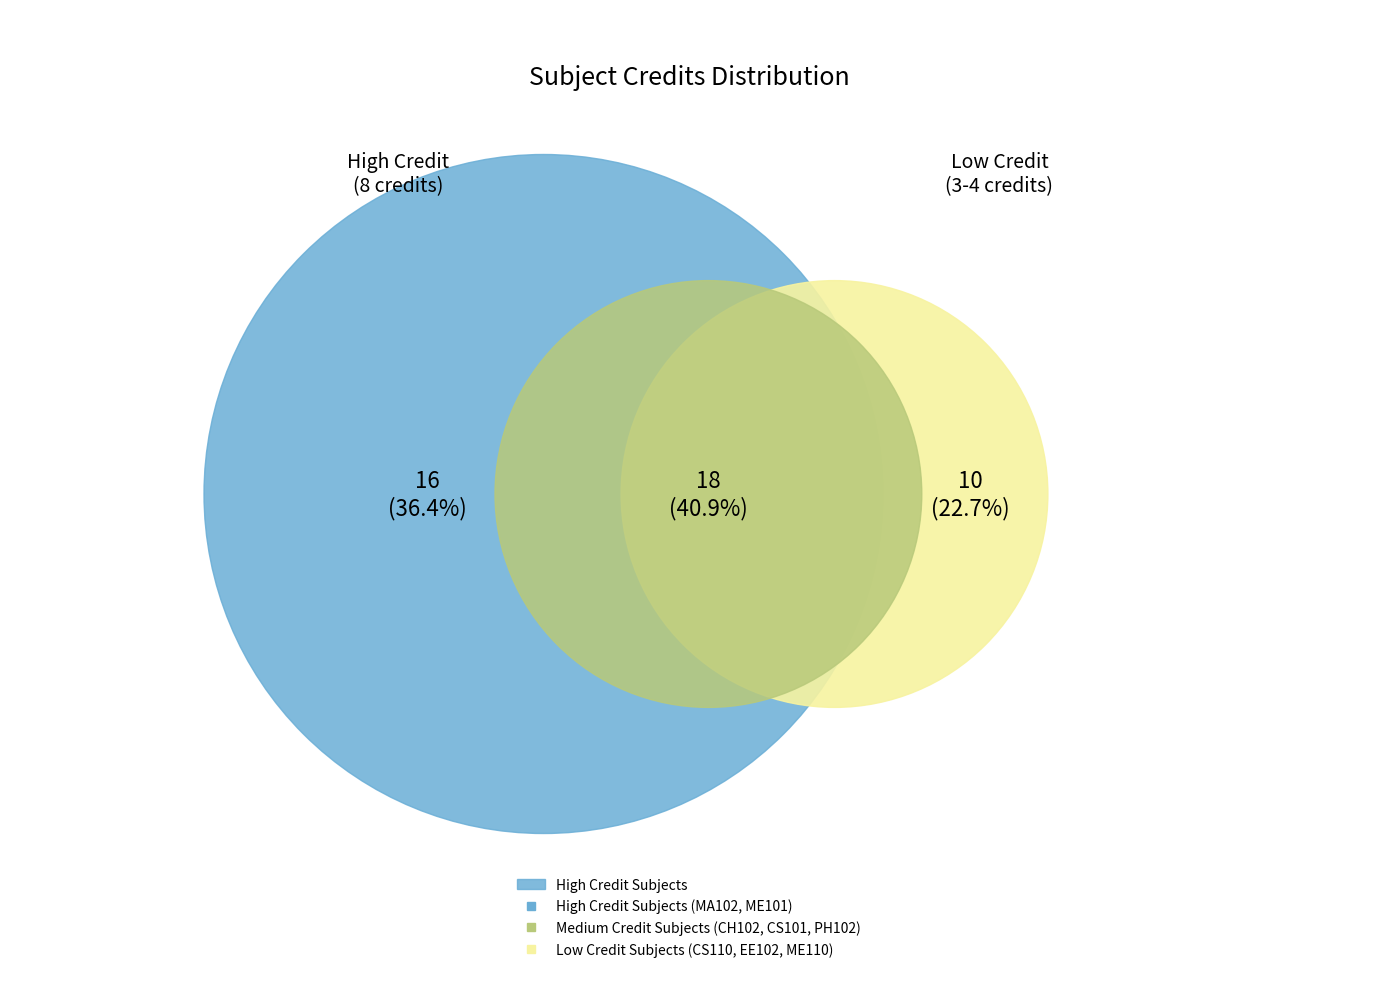

Do Introduction to Computing and Mathematics - II together represent more than half of the pie?

No